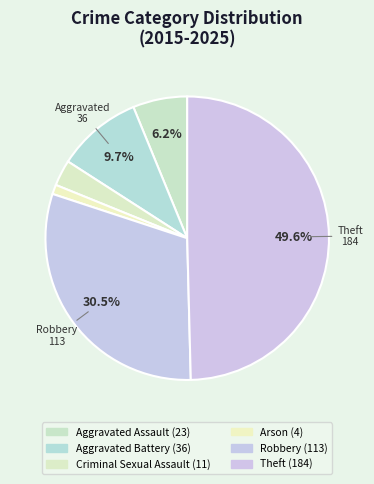

Combined, what portion of the pie is Arson and Robbery?

31.5%